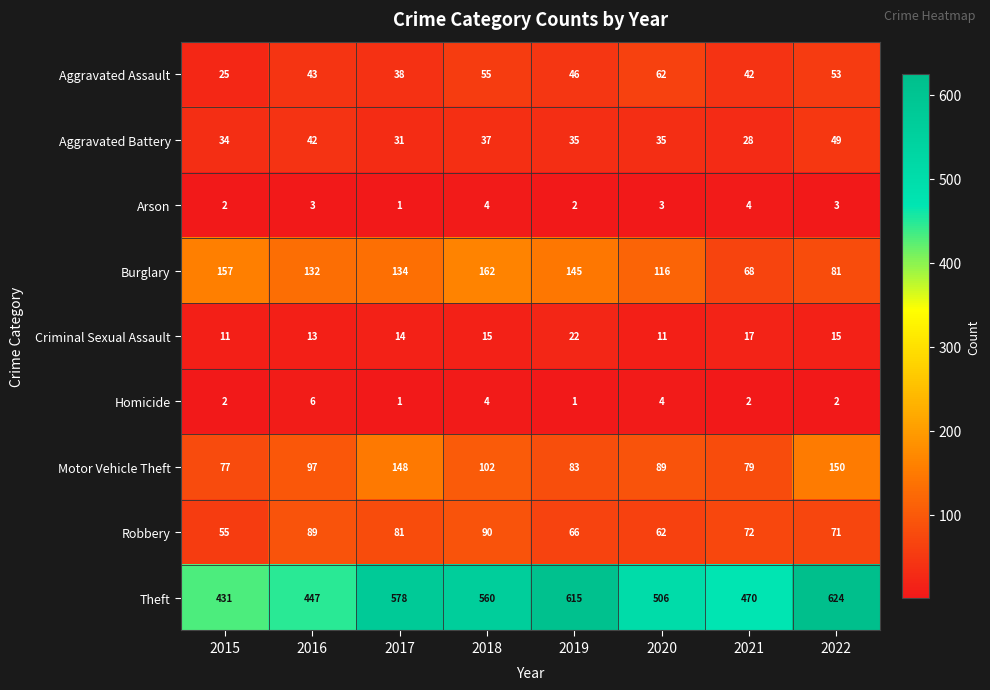

Between 2015 and 2021, which series saw the biggest shift?

Burglary